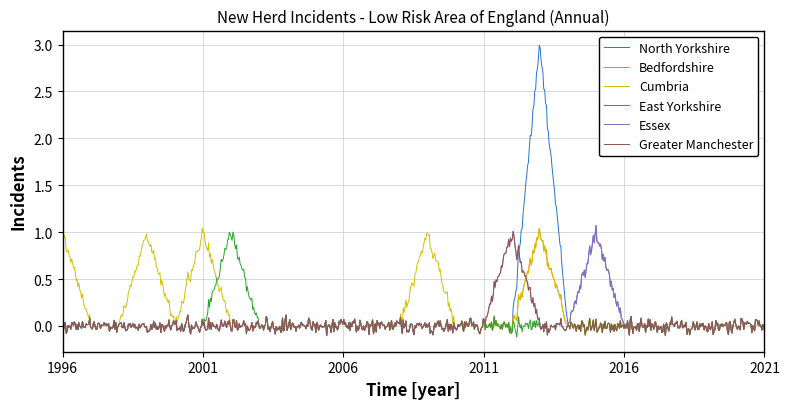

Which series has the largest range (max minus min)?

North Yorkshire